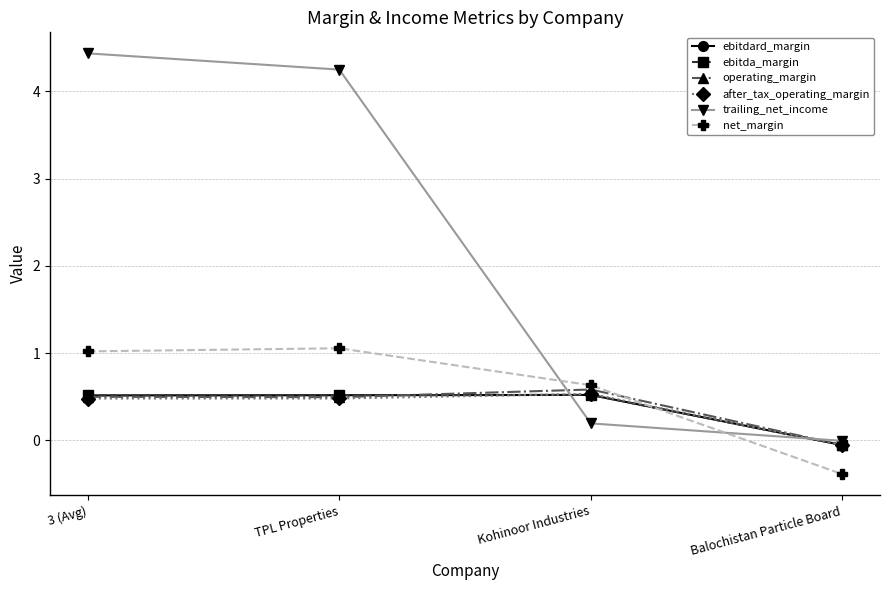

What is the label of the 1st point from the right?

Balochistan Particle Board